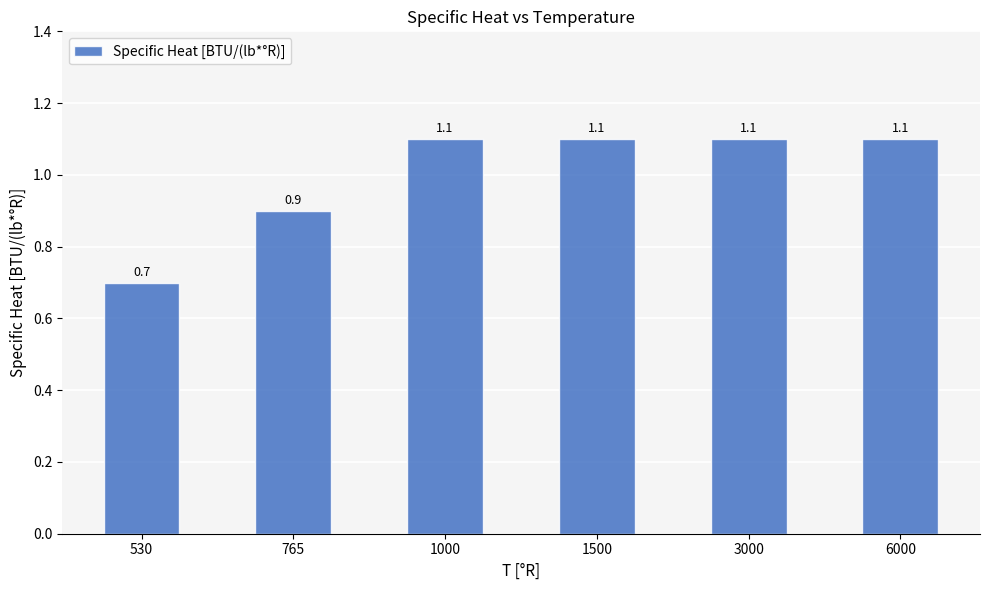

What is the average value?

1.0